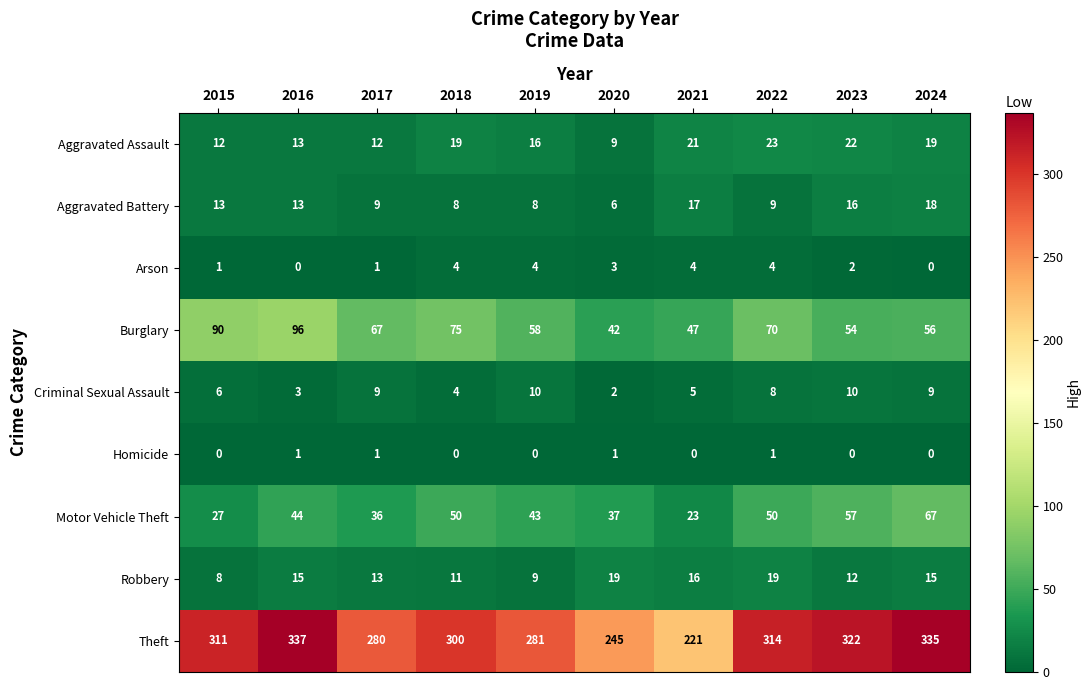

Rank the series at 2022 from lowest to highest value.

Homicide, Arson, Criminal Sexual Assault, Aggravated Battery, Robbery, Aggravated Assault, Motor Vehicle Theft, Burglary, Theft